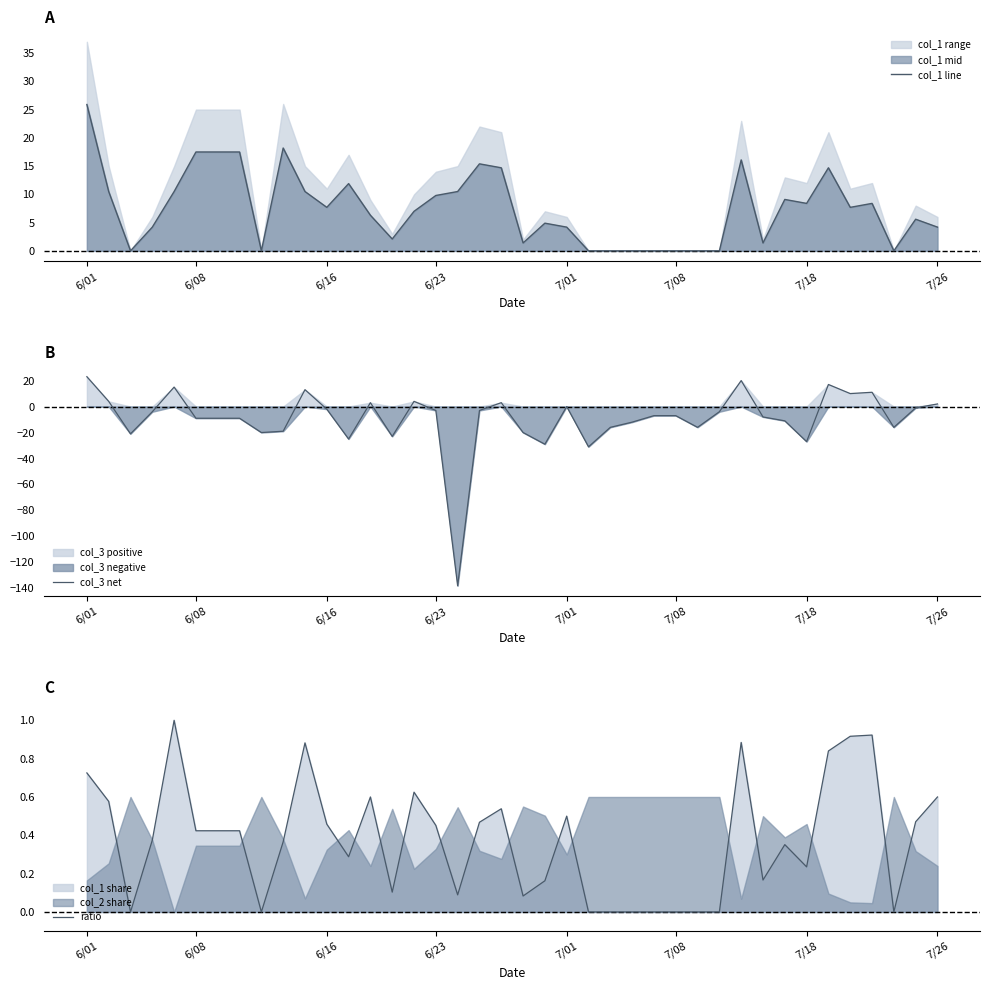

At 7/08, list the series in order from smallest to largest.

col_3 net, col_1 line, ratio